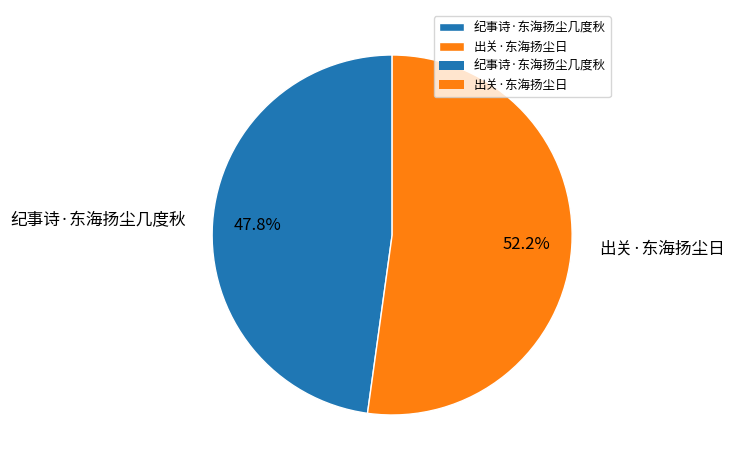

What is the total percentage of 出关·东海扬尘日 and 纪事诗·东海扬尘几度秋?

100.0%